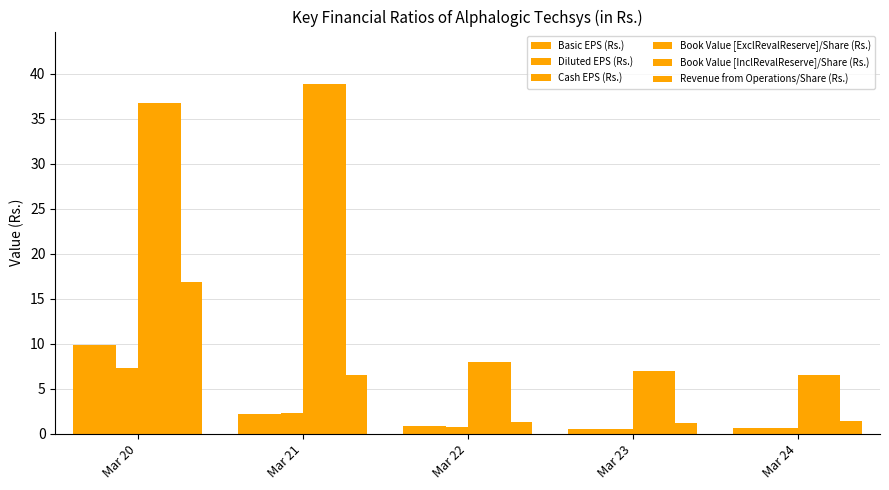

Count the number of data series in this chart.

6